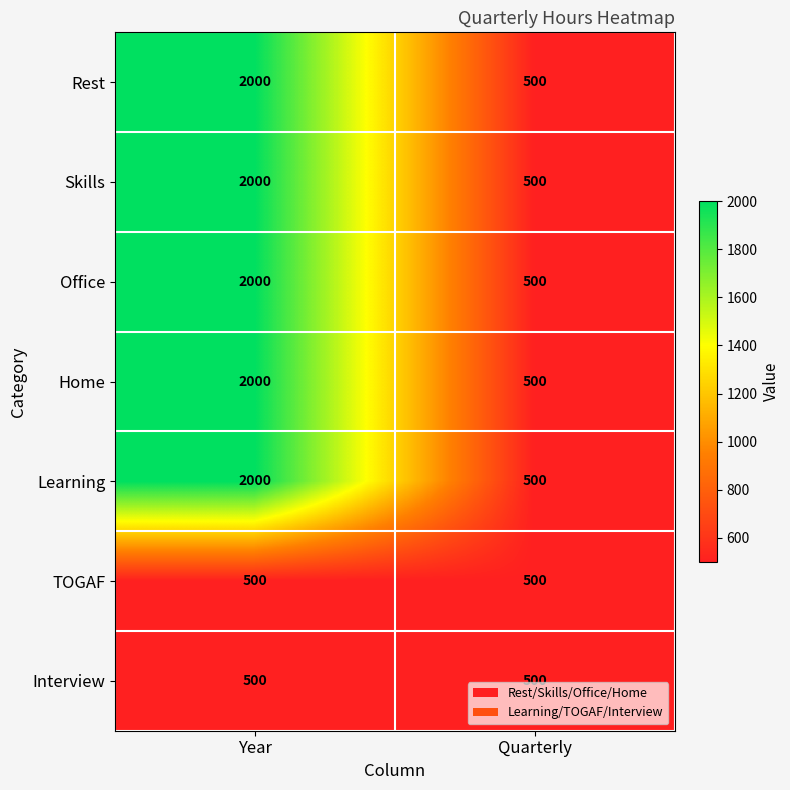

The value of Rest at Year is 3245. True or false?

False